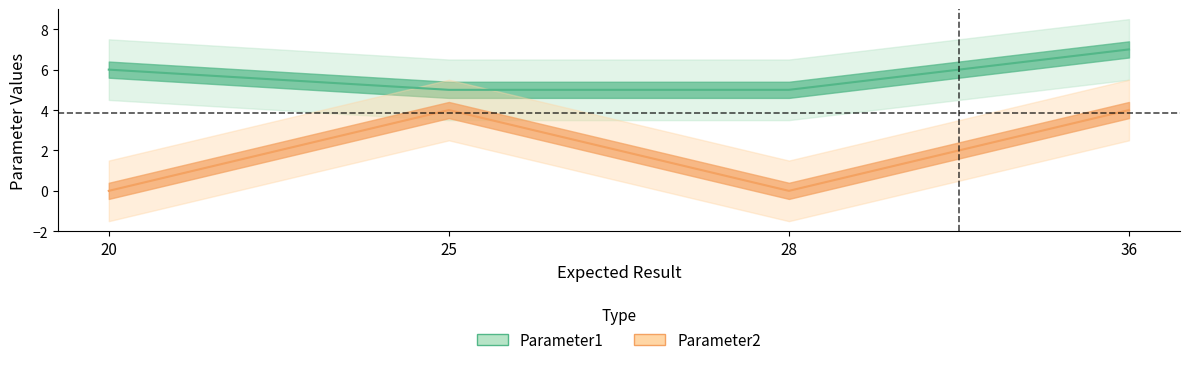

What is the difference between the maximum and minimum values in the Parameter1 series?

2